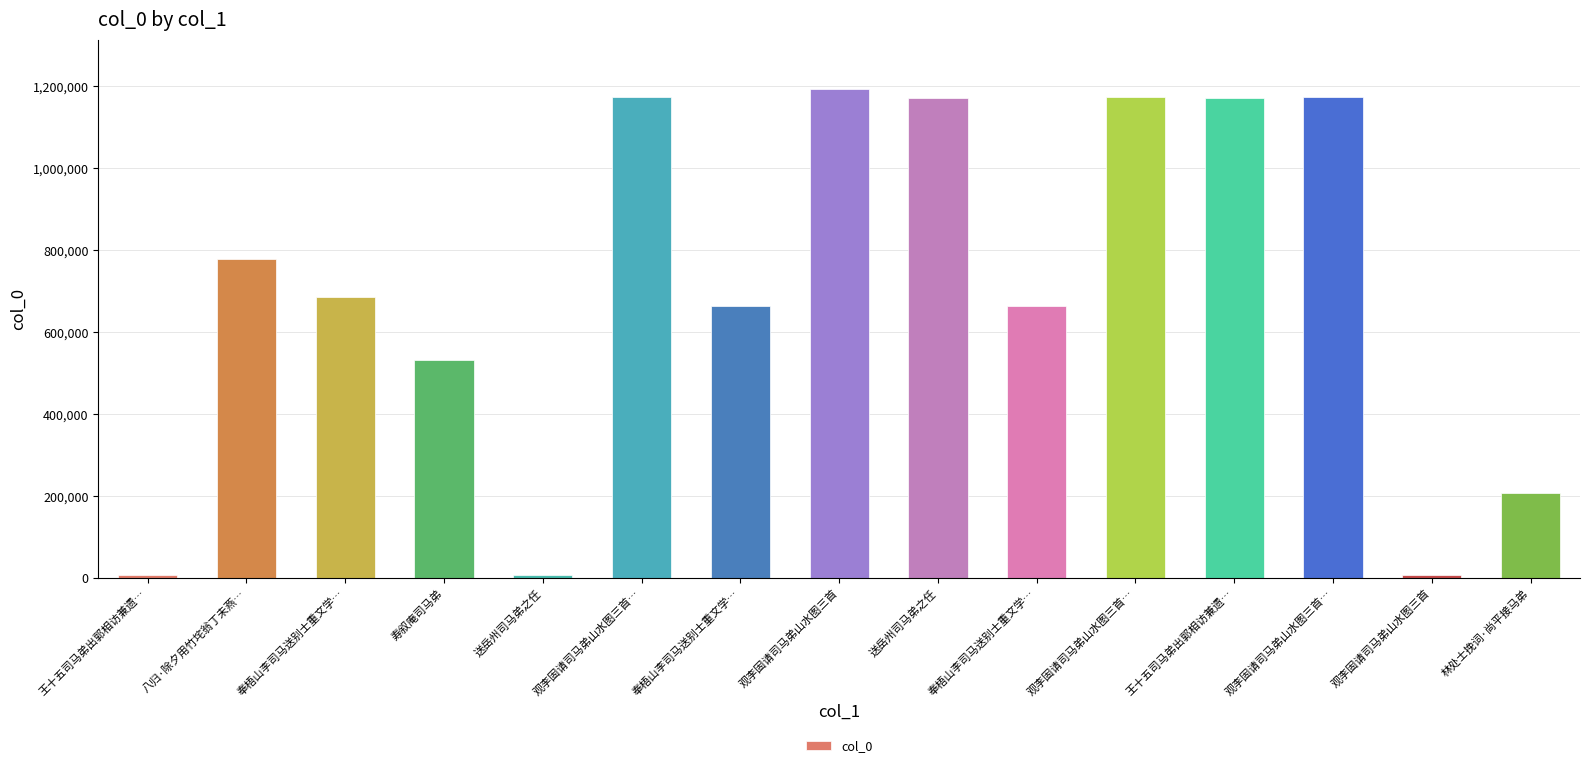

Count the number of categories in the chart.

15